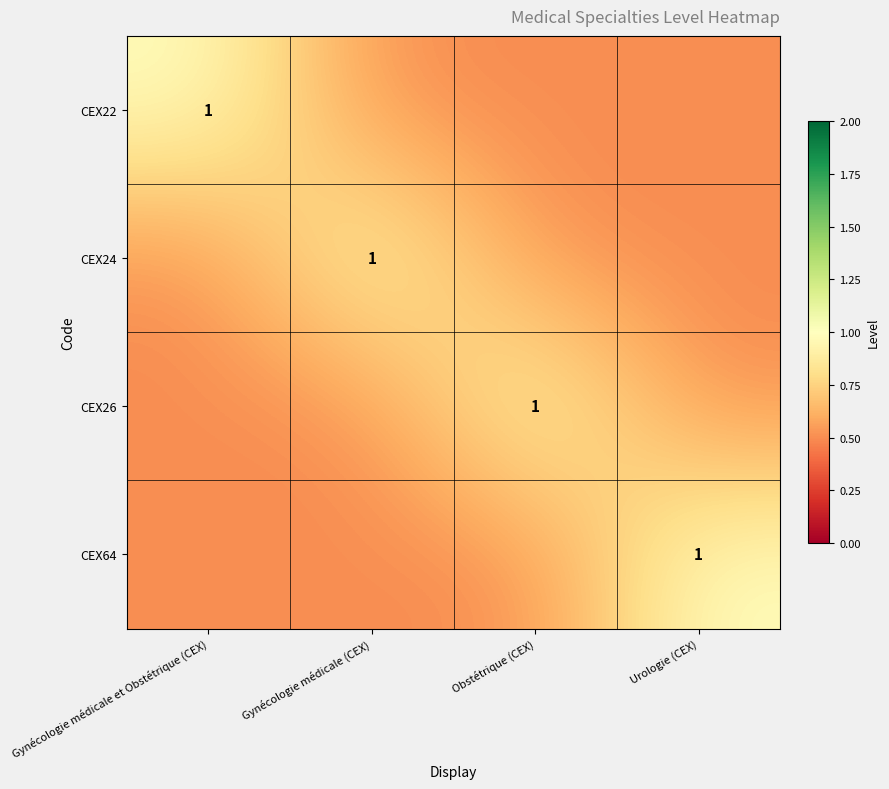

Is it true that CEX64 equals 1.0 at Urologie (CEX)?

True